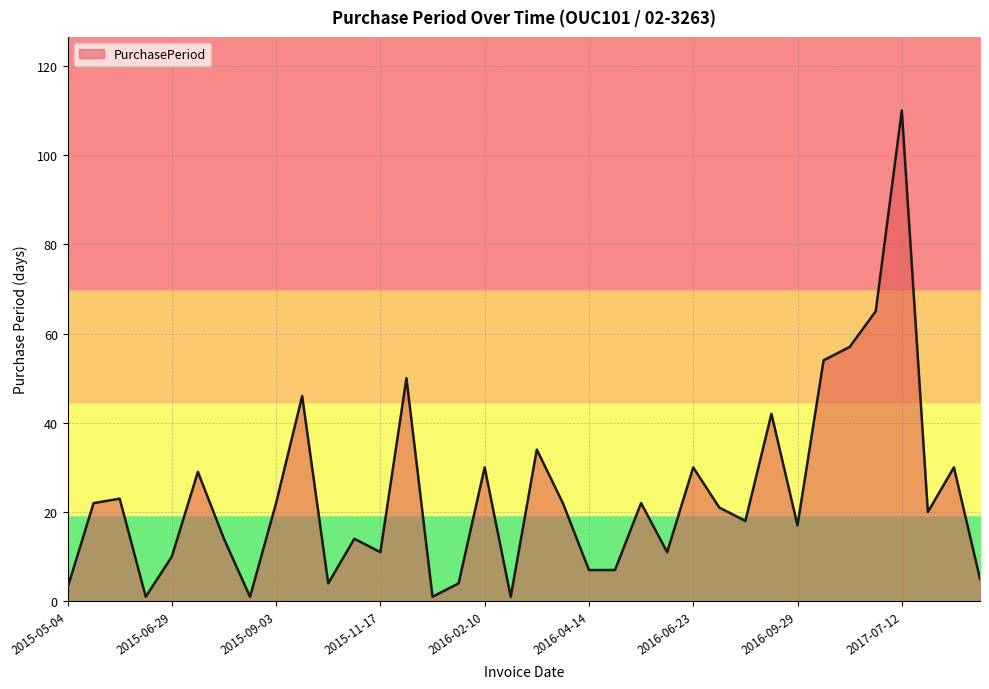

What is the greatest value displayed?

110